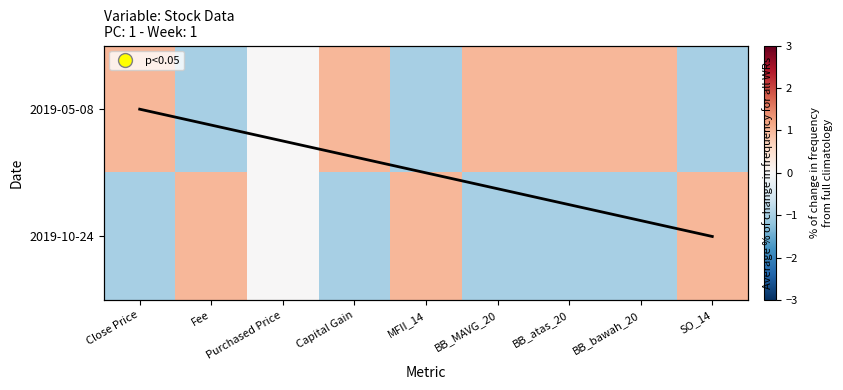

What is the difference between the highest and lowest values at BB_MAVG_20?

2.0